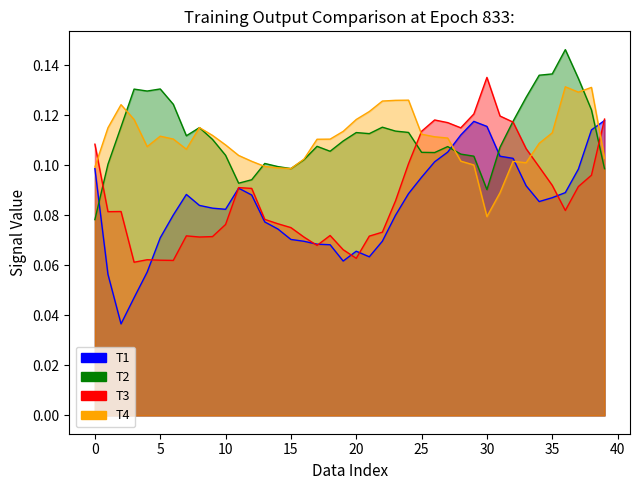

Where do T1 and T4 first cross each other?

27 and 28